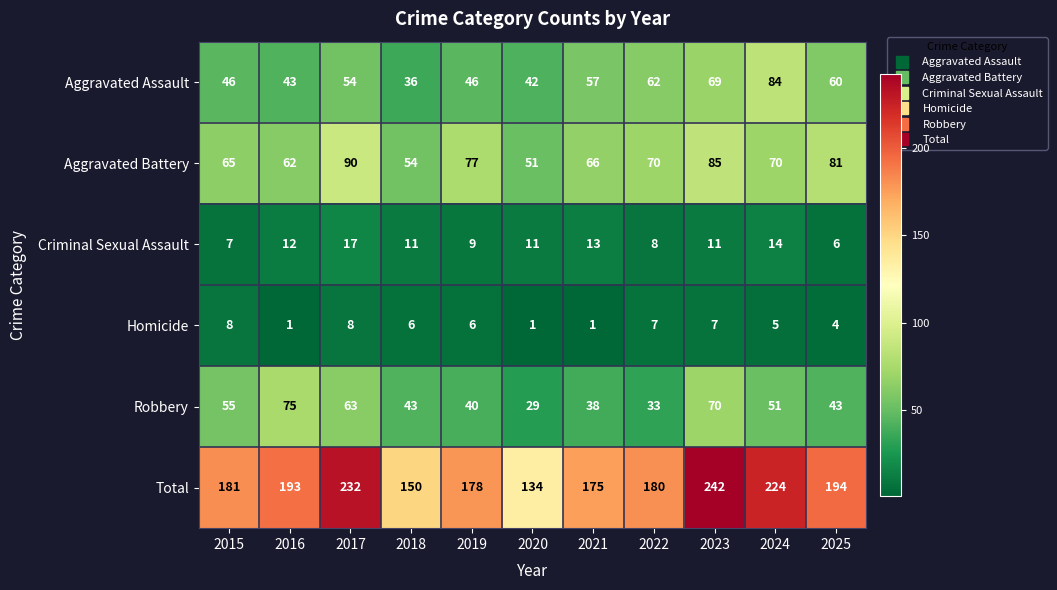

Which series has the largest range (max minus min)?

Total